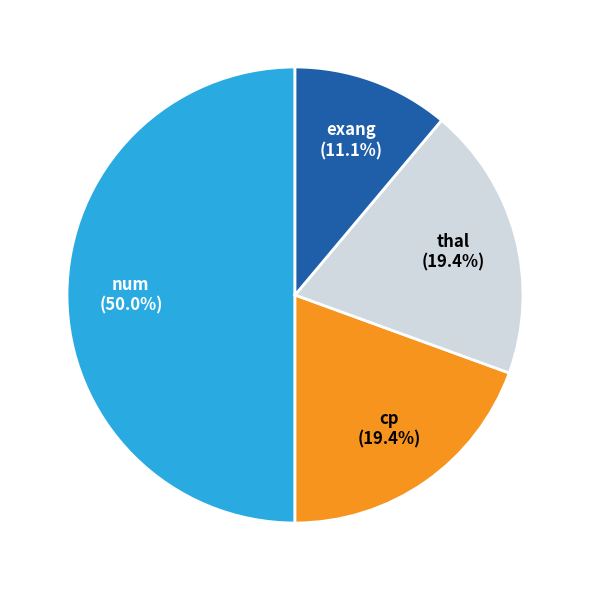

How many slices are in this pie chart?

4